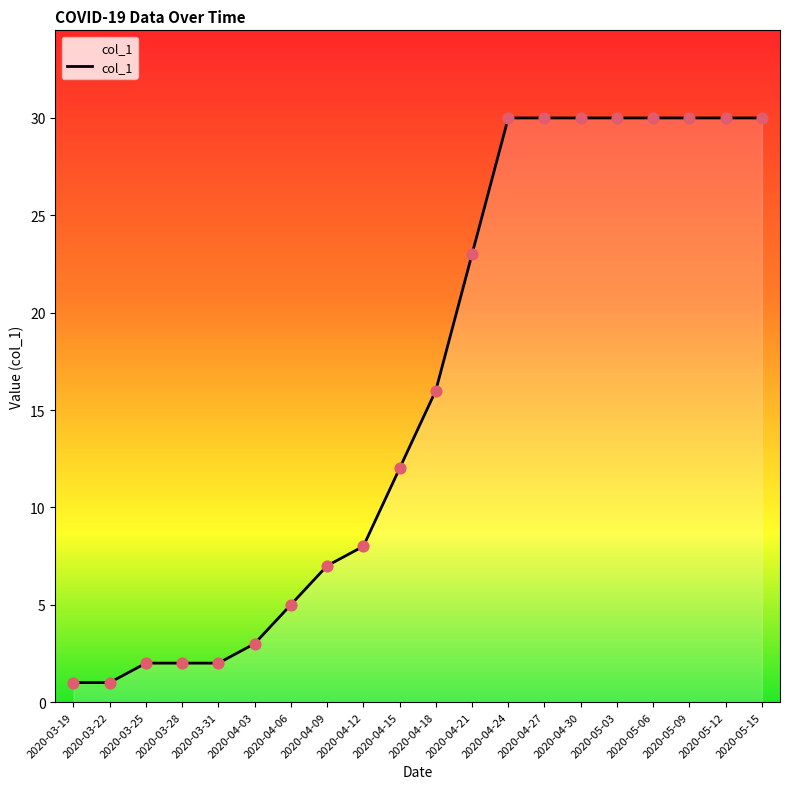

What is the ratio of the value at 2020-04-09 to the value at 2020-04-27?

0.2